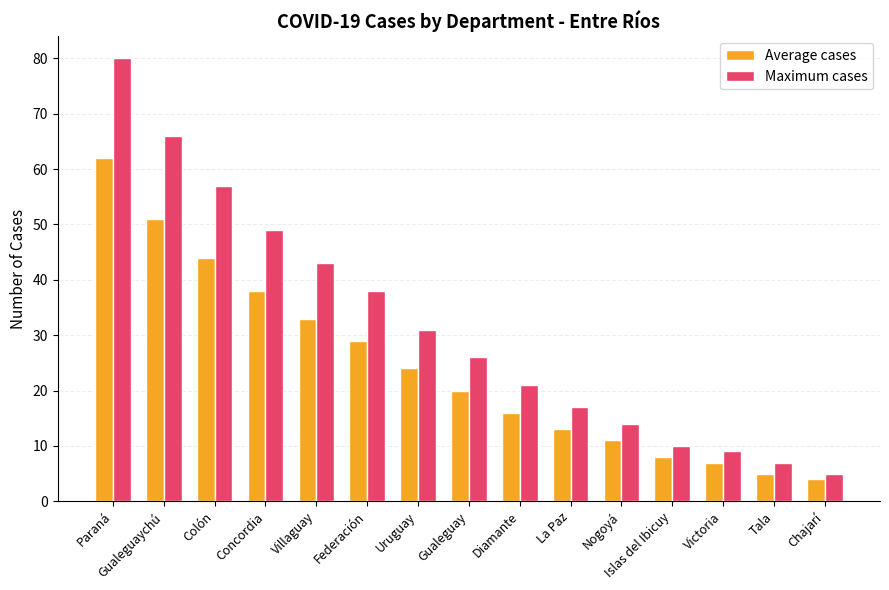

Reading left to right, extract all data points from this chart.

Average cases: 62	51	44	38	33	29	24	20	16	13	11	8	7	5	4
Maximum cases: 80	66	57	49	43	38	31	26	21	17	14	10	9	7	5